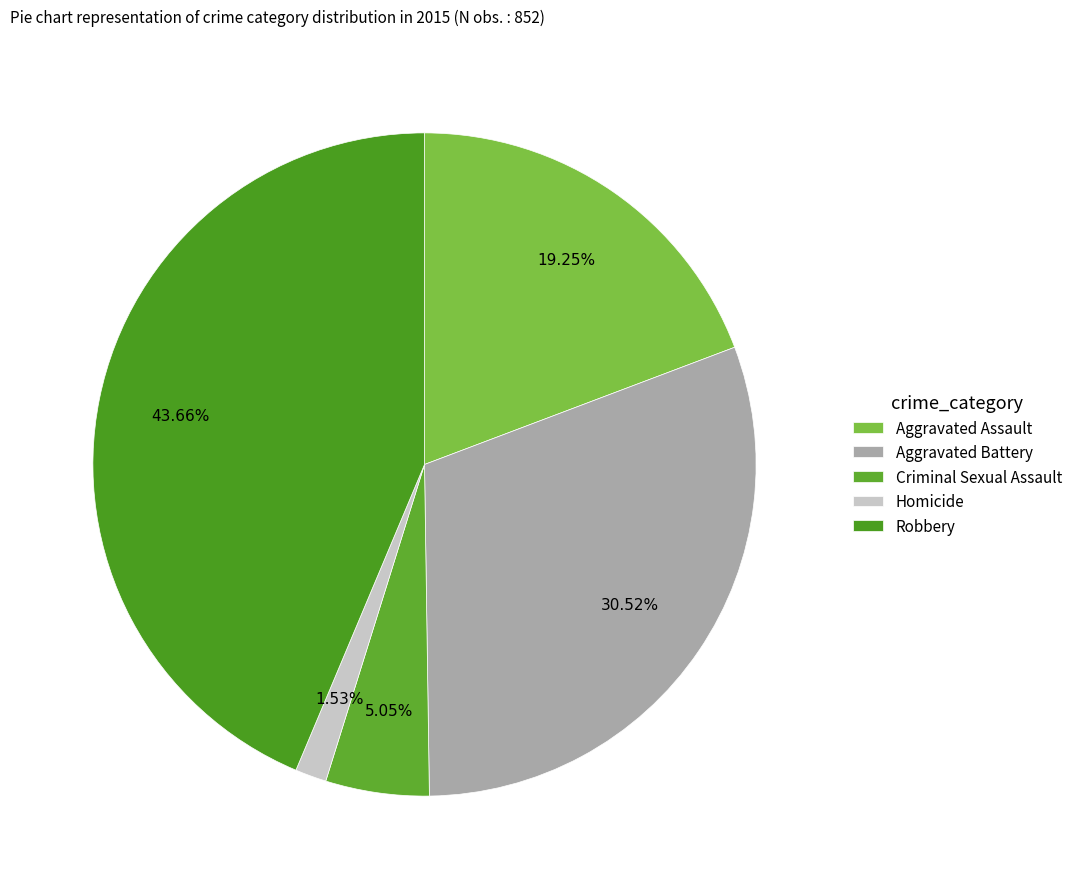

What percentage do Homicide and Robbery together represent?

45.2%